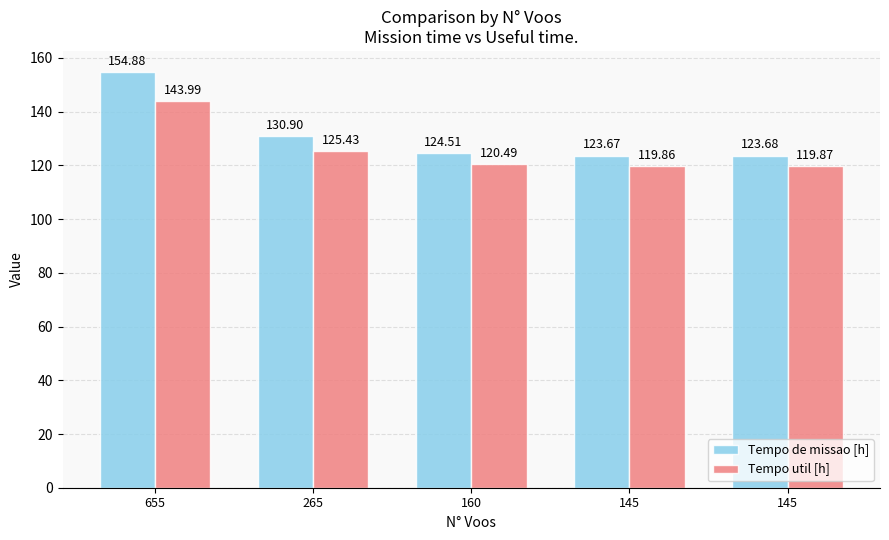

Read the Tempo util [h] value at 145.

119.9